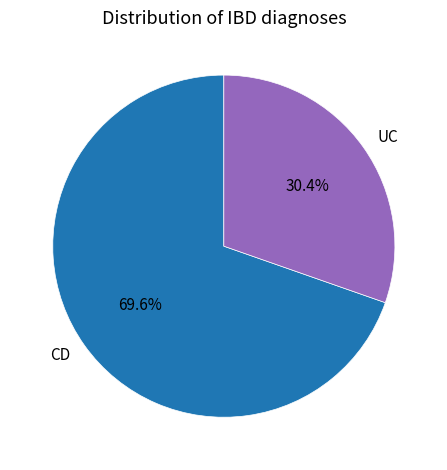

Is it true that UC is 42% of the pie?

False